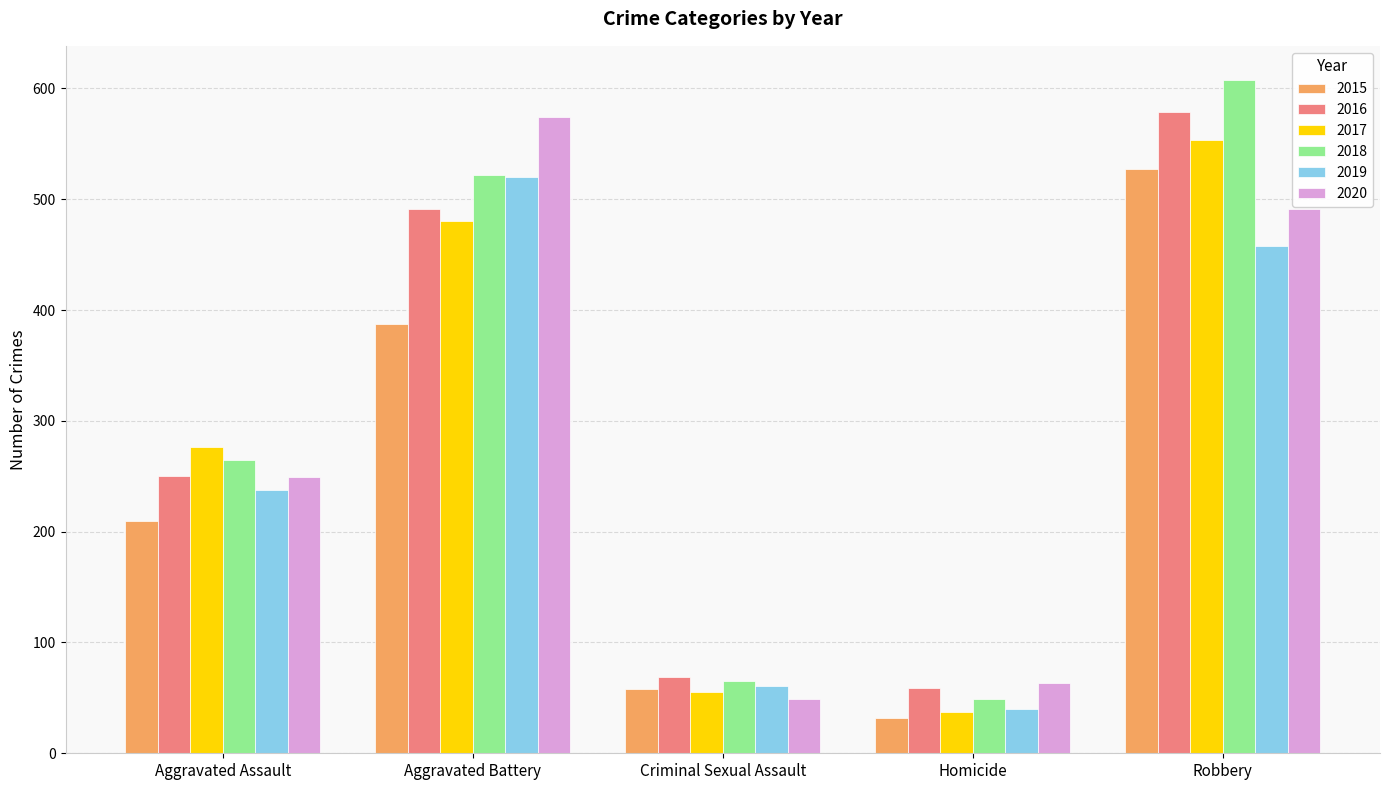

At which label is 2015 closest to 279?

Aggravated Assault